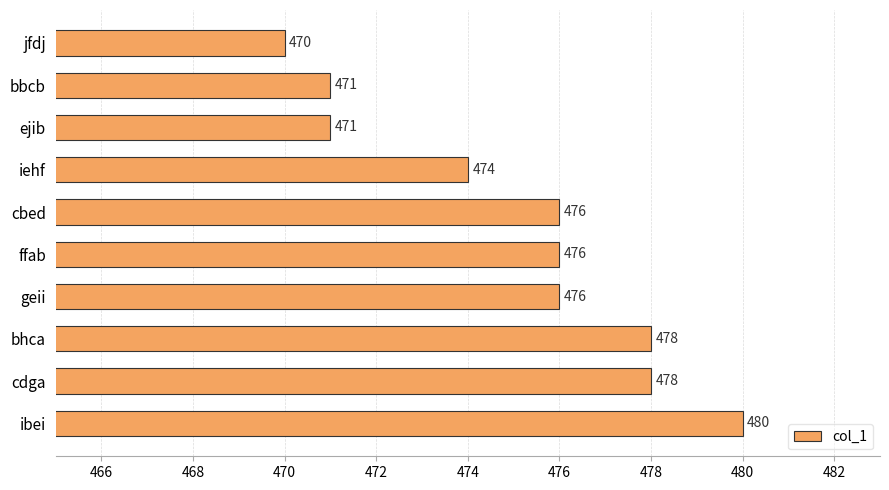

What is the maximum value shown in the chart?

480